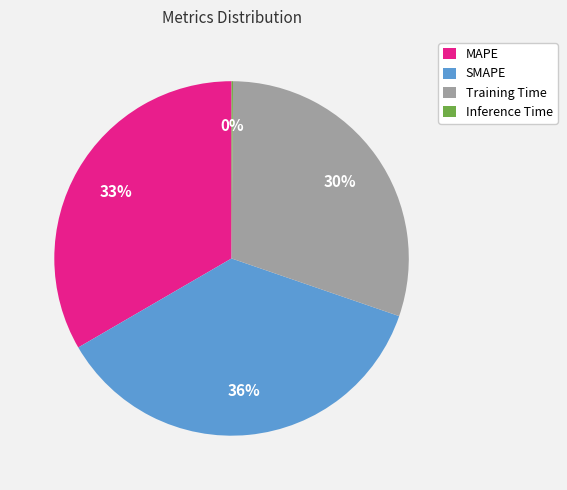

Between Training Time and SMAPE, which is larger?

SMAPE